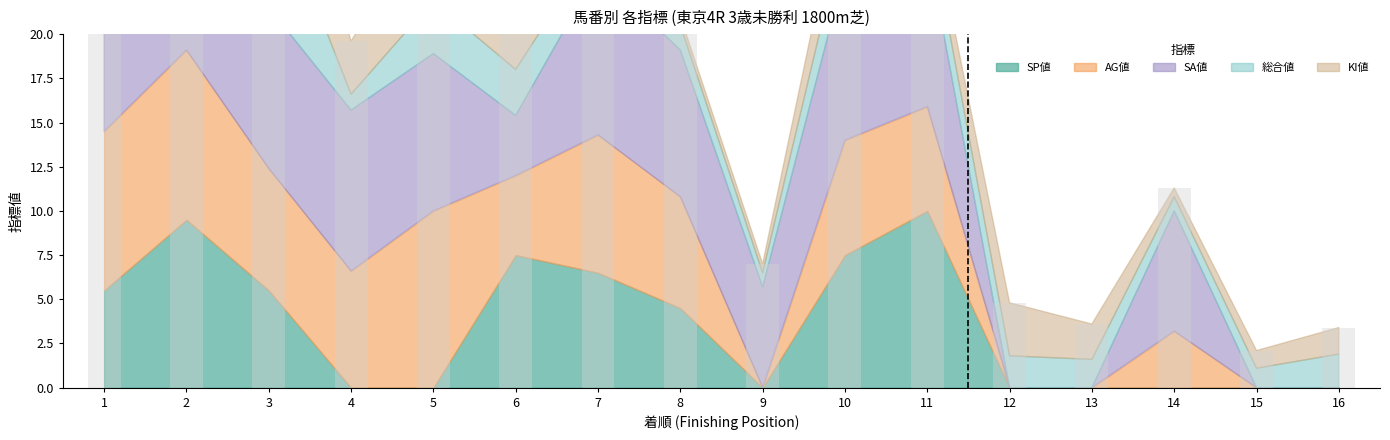

At which label is KI値 closest to 4?

2